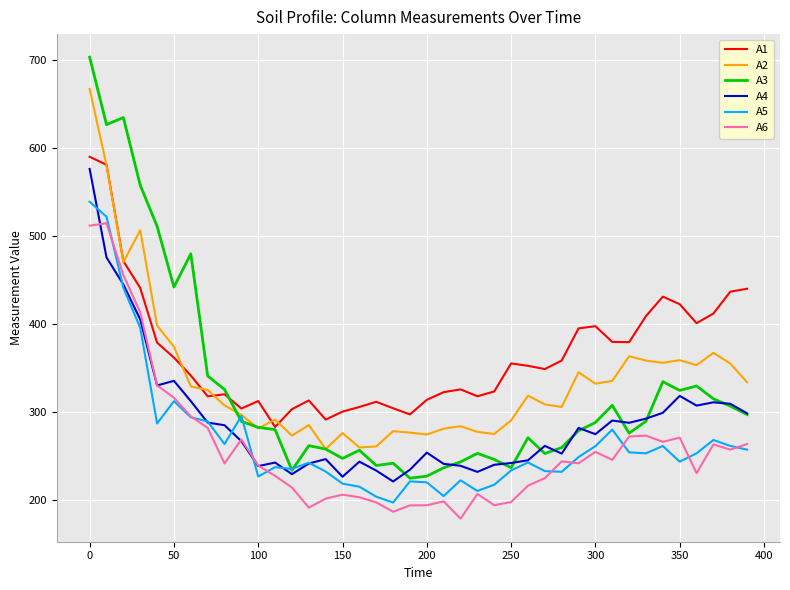

Which series has the largest range (max minus min)?

A3